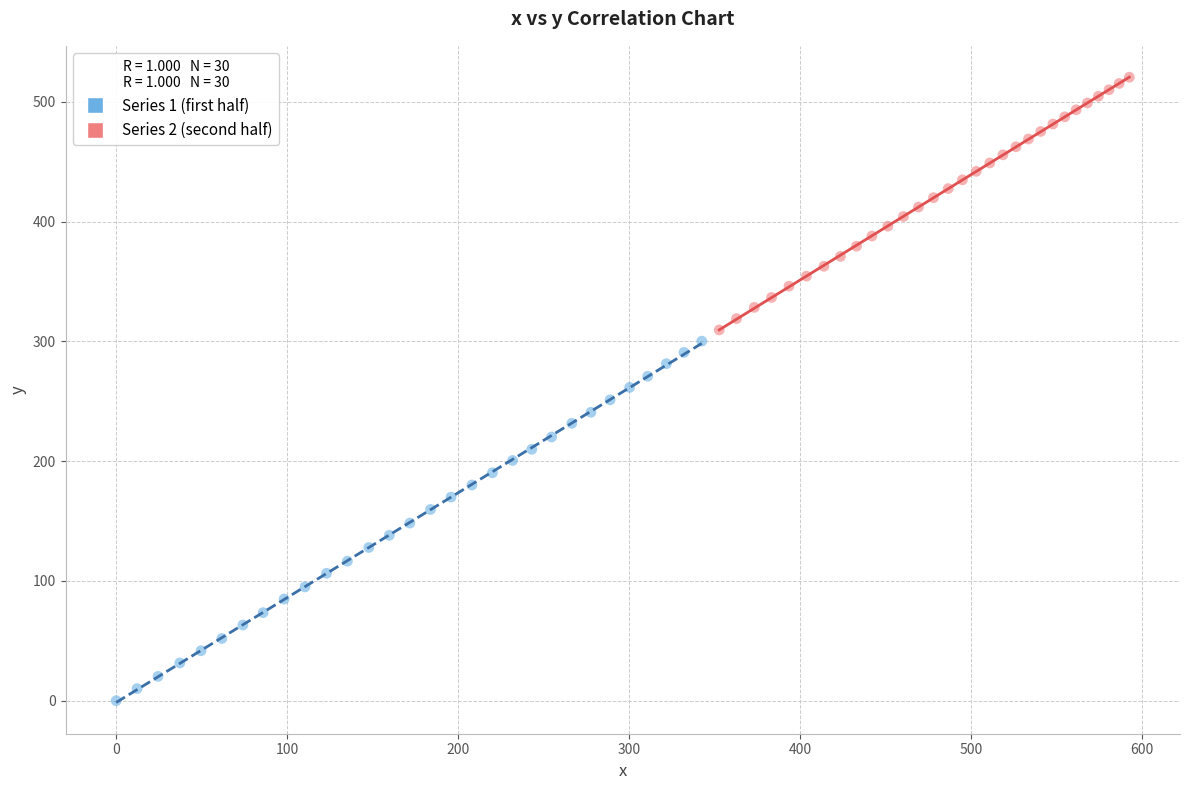

Which series contains the lowest Y value?

Series 1 (first half)